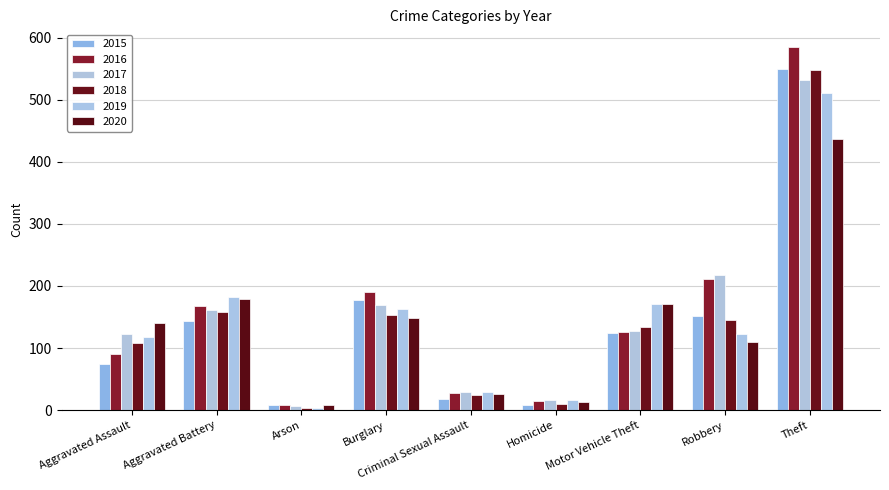

Is it true that 2020 equals 13 at Homicide?

True